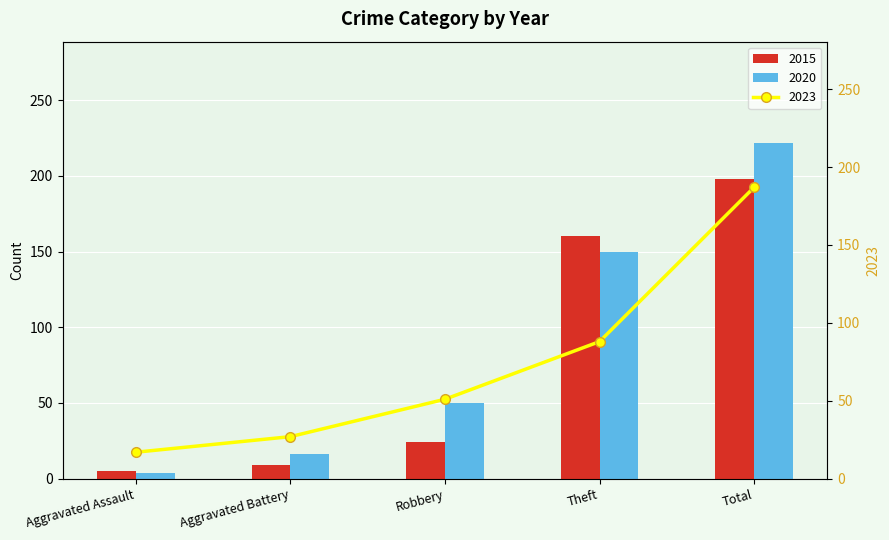

Reading right to left, transcribe all the data shown in this chart.

2015: Total=198	Theft=160	Robbery=24	Aggravated Battery=9	Aggravated Assault=5
2020: Total=222	Theft=150	Robbery=50	Aggravated Battery=16	Aggravated Assault=4
2023: Total=187	Theft=88	Robbery=51	Aggravated Battery=27	Aggravated Assault=17